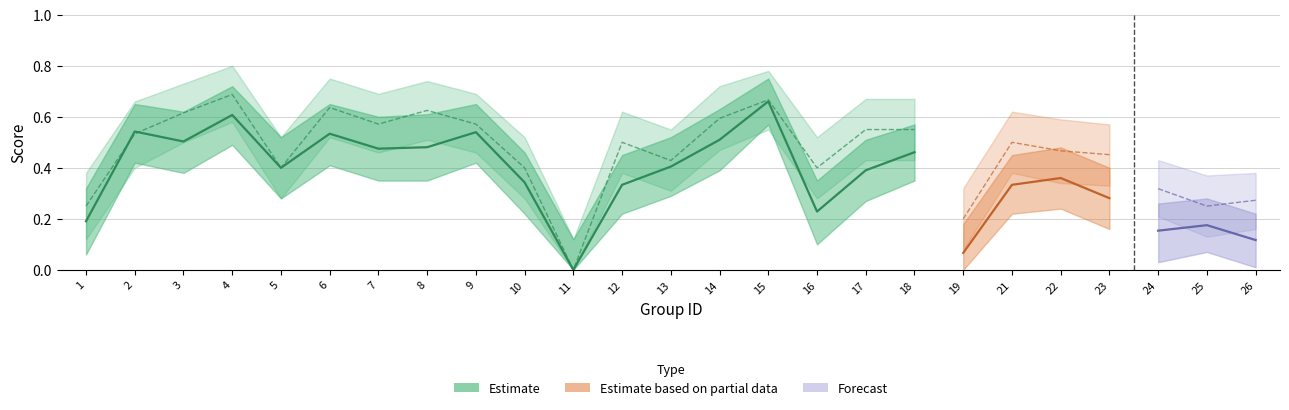

What is the minimum value for f1_upper?

0.1